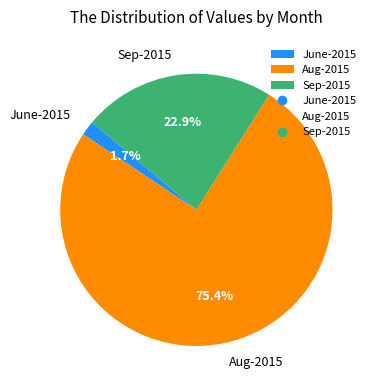

What is the total percentage of Aug-2015 and June-2015?

77.1%